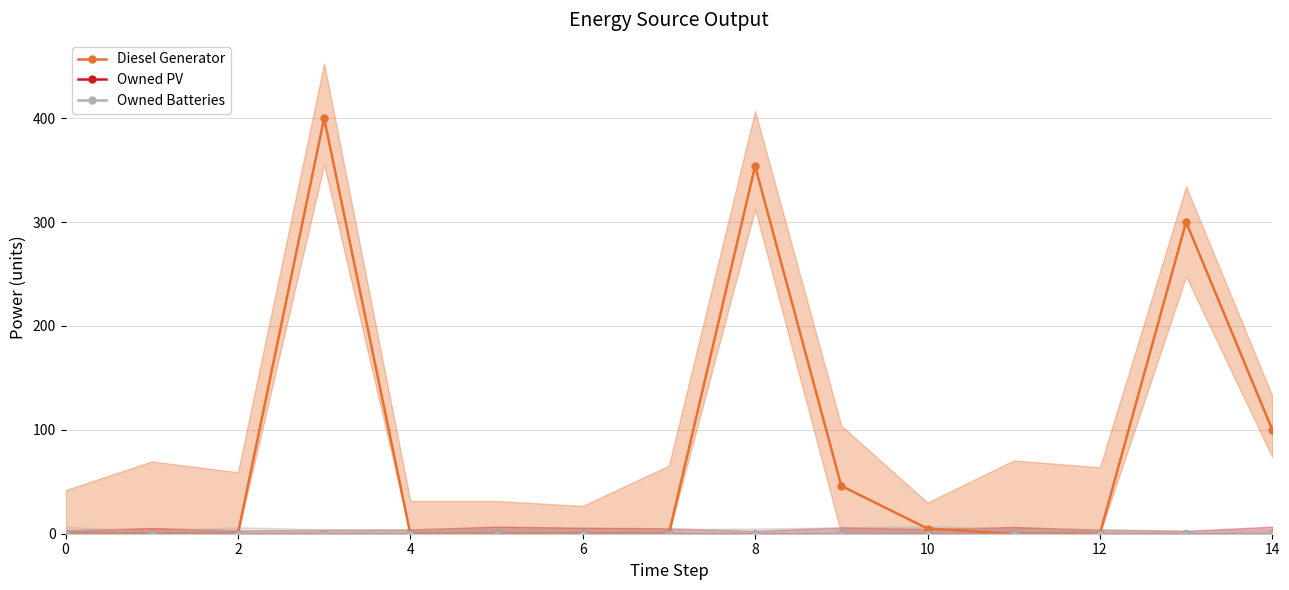

Between 10 and 8, which is larger?

8